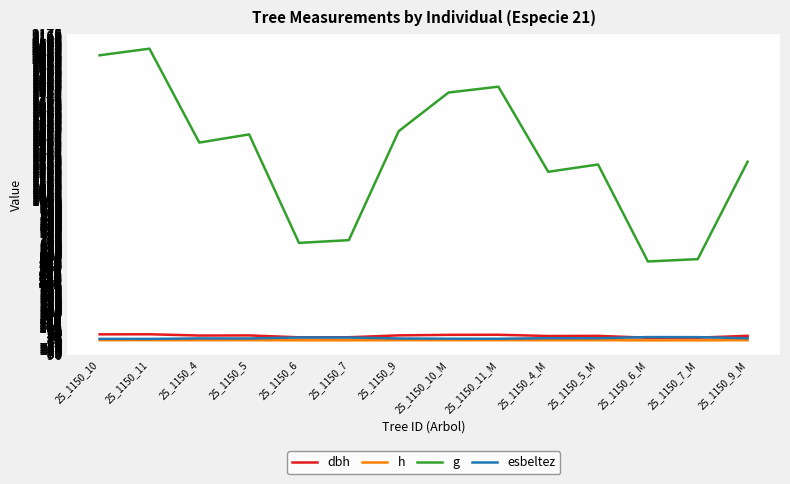

Is the value of g at 25_1150_6_M greater than the value of h at 25_1150_6?

Yes